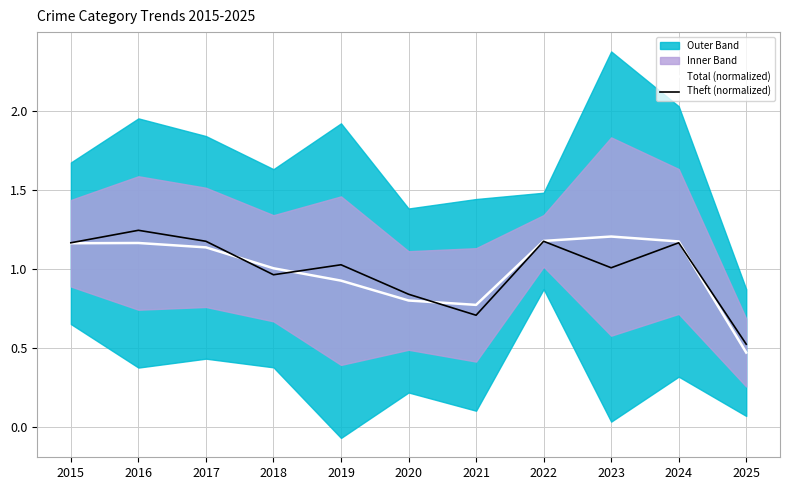

What is the difference between the Theft (normalized) values at 2022 and 2019?

0.1